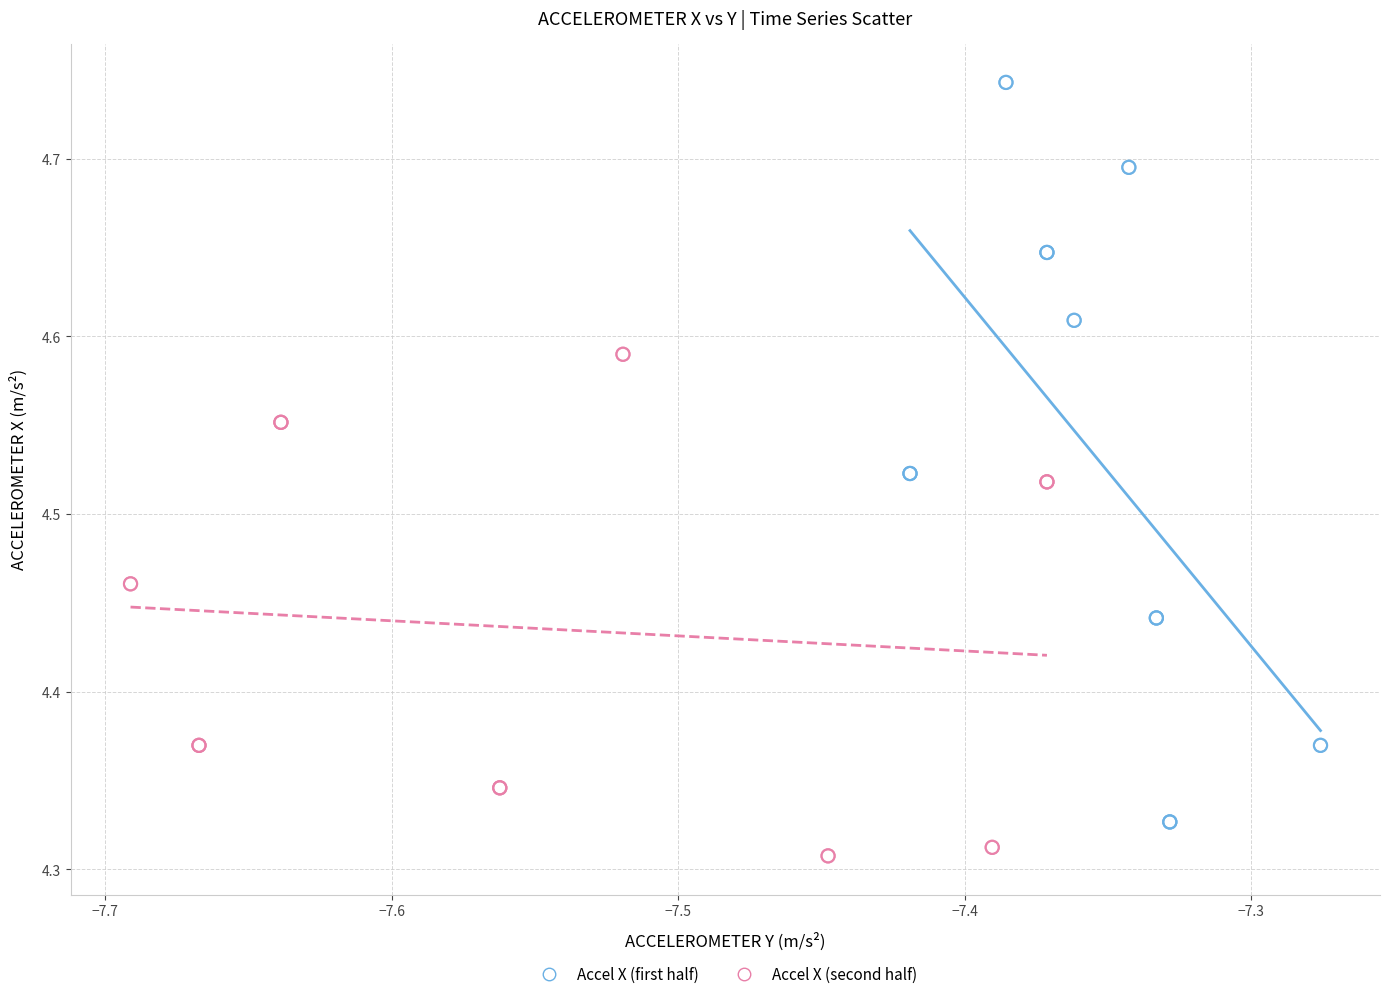

What are all the series names shown in the legend?

Accel X (first half), Accel X (second half)